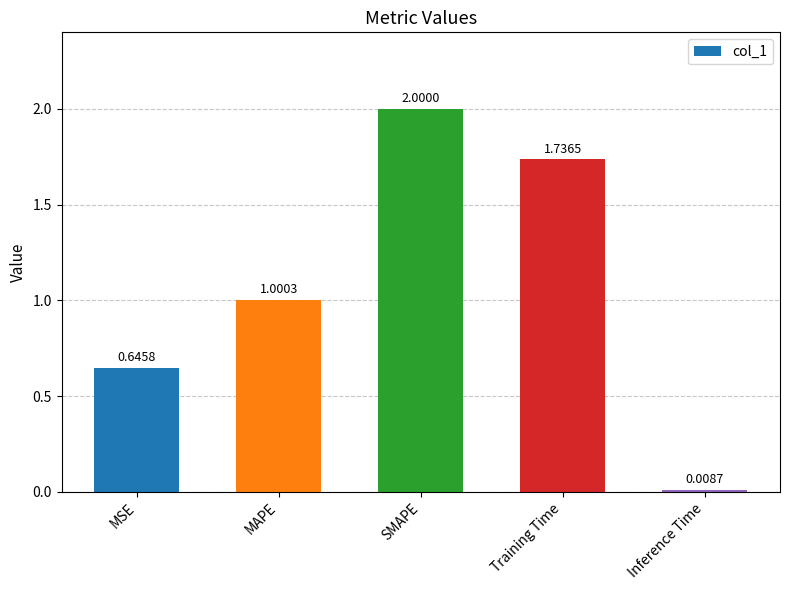

What is the sum of the values at Inference Time and SMAPE?

2.0